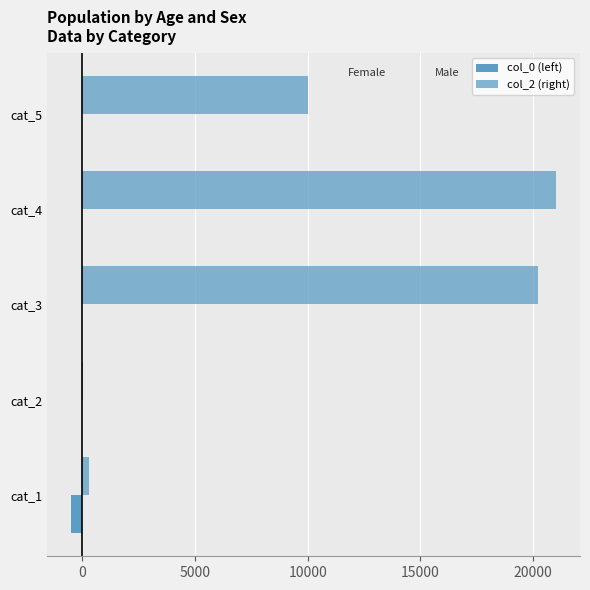

Count the number of data series in this chart.

2